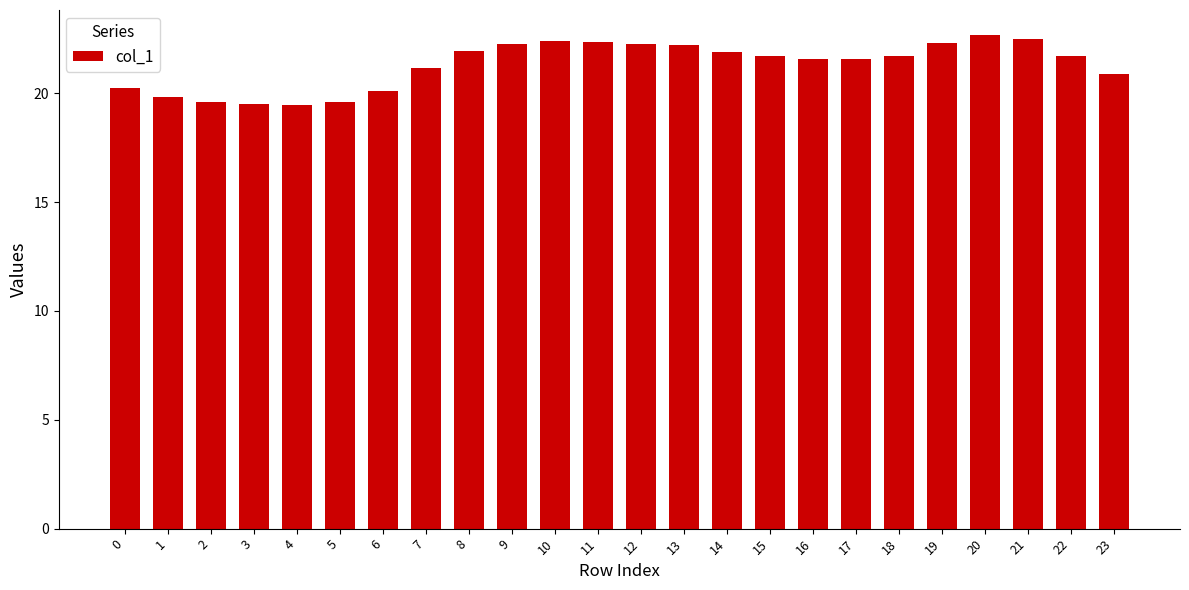

What is the approximate value at 23?

20.9